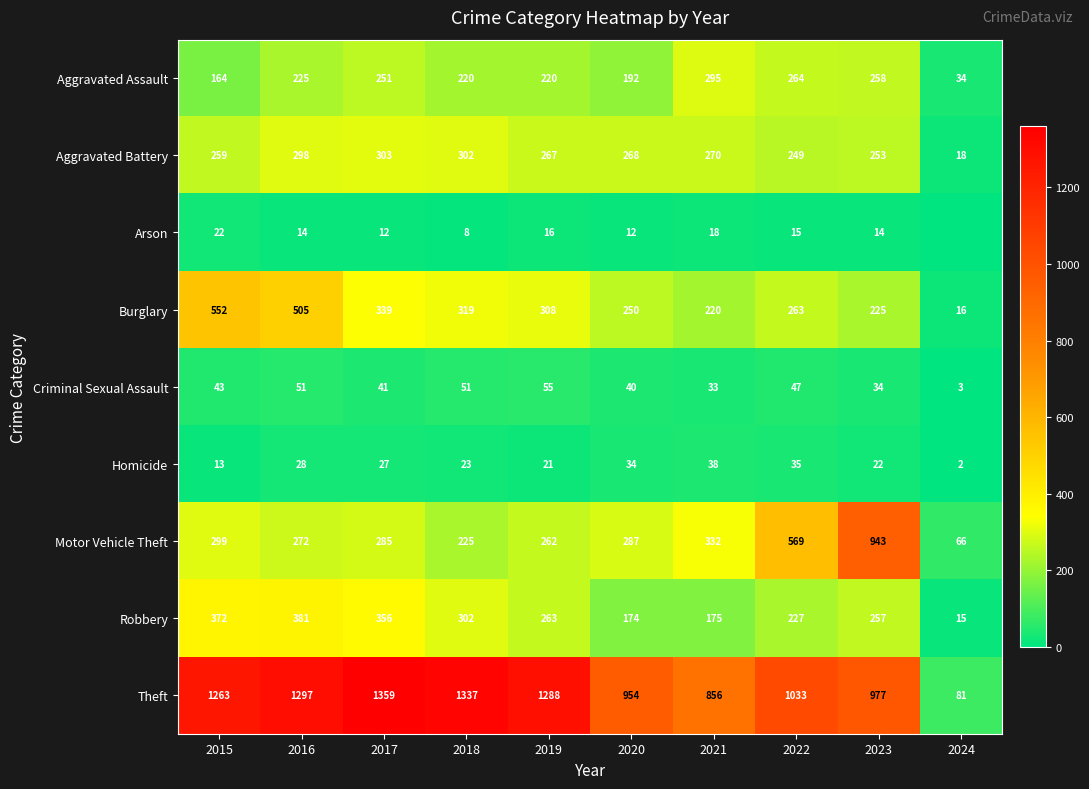

What is the greatest value displayed?

1359